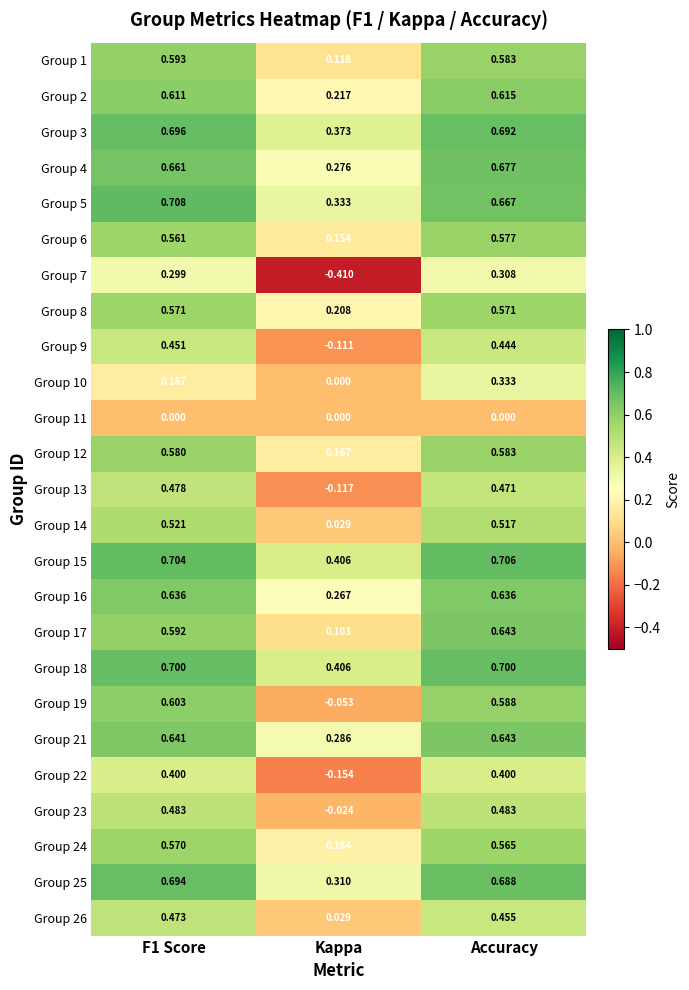

At which label does Group 19 reach its minimum?

Kappa